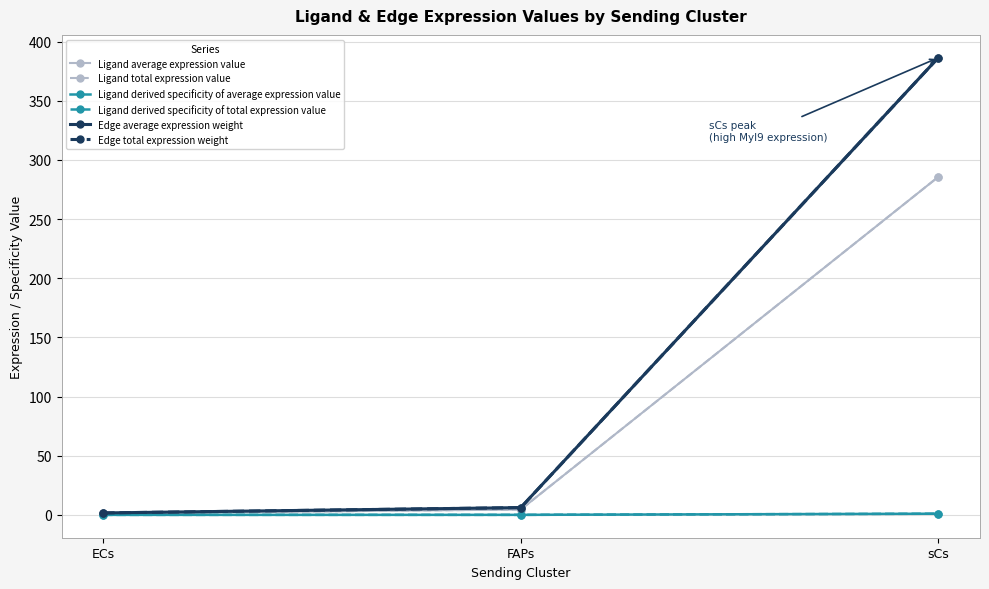

The value of Ligand average expression value at sCs is 416.8. True or false?

False